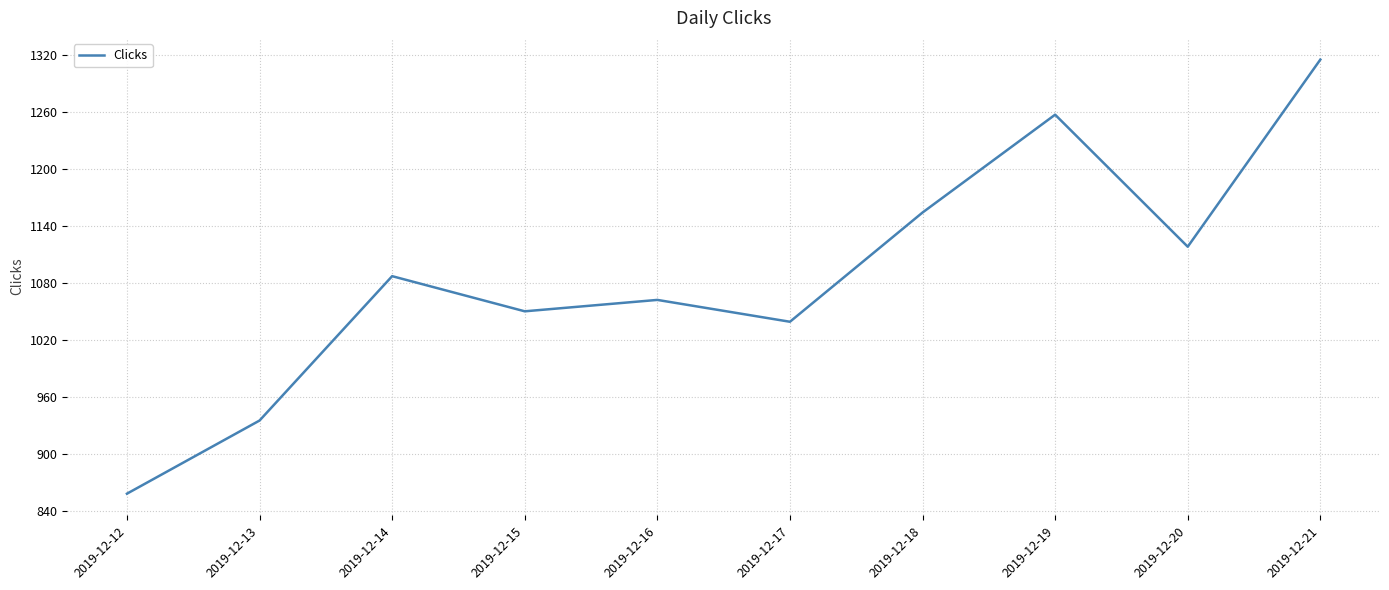

True or false: there are more than 0 points higher than both neighbors.

True